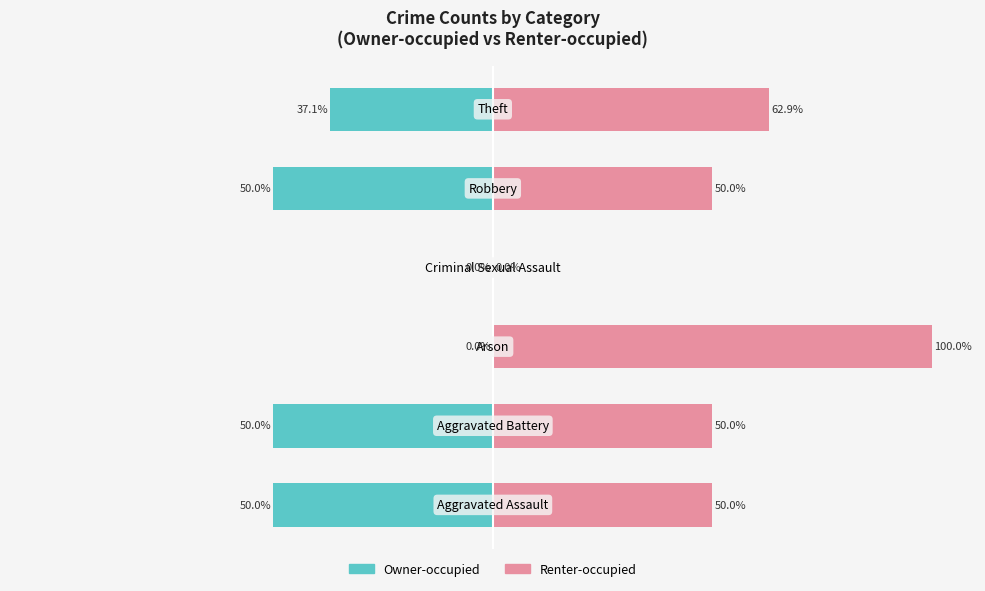

Between −100 and −25, which series saw the biggest shift?

Owner-occupied